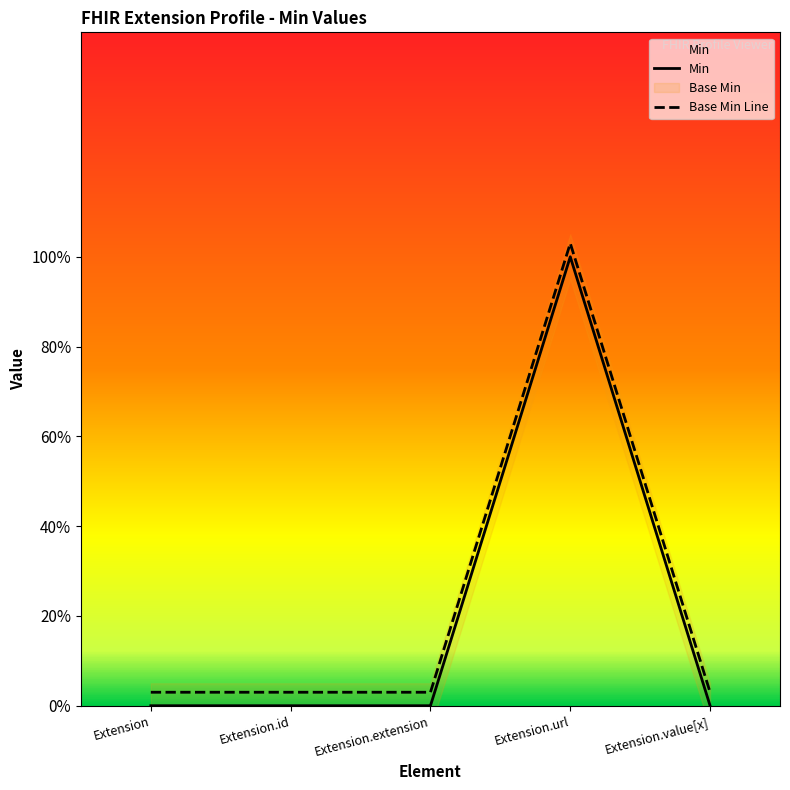

What is the difference between the maximum and minimum values in the Base Min series?

1.0